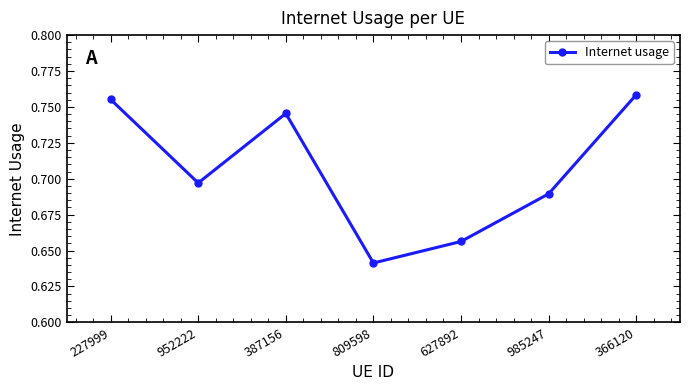

True or false: the data shows 0.2 at 809598.

False